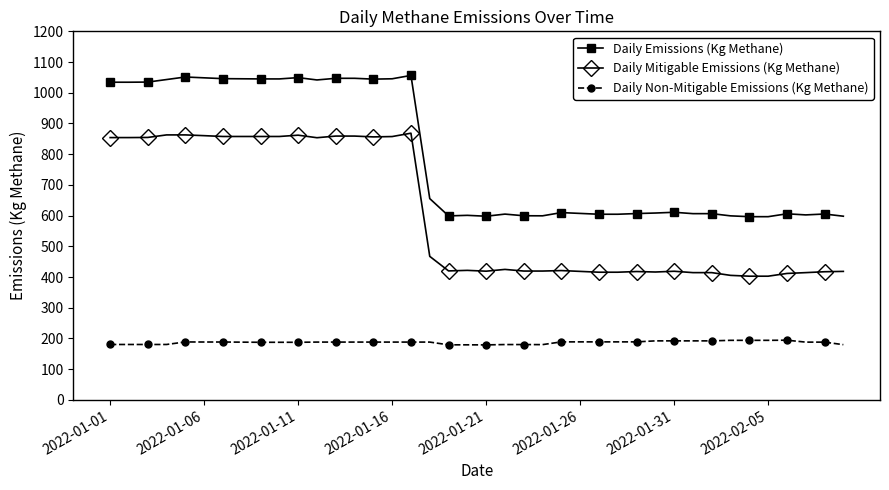

What is the difference between the maximum and minimum values in the Daily Emissions (Kg Methane) series?

460.0